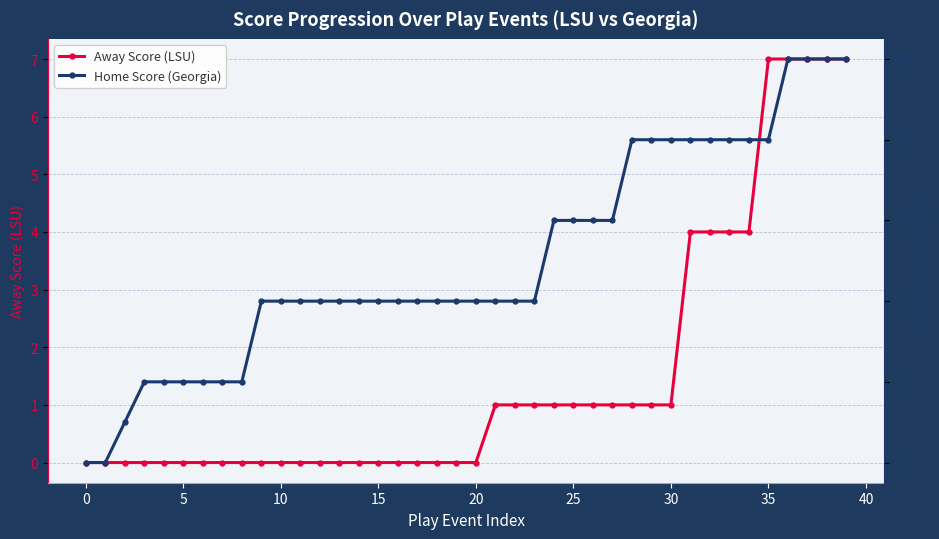

Reading left to right, what are all the values shown in this chart?

Away Score (LSU): 0	0	0	0	0	0	0	0	0	0	0	0	0	0	0	0	0	0	0	0	0	1	1	1	1	1	1	1	1	1	1	4	4	4	4	7	7	7	7	7
Home Score (Georgia): 0	0	1	2	2	2	2	2	2	4	4	4	4	4	4	4	4	4	4	4	4	4	4	4	6	6	6	6	8	8	8	8	8	8	8	8	10	10	10	10